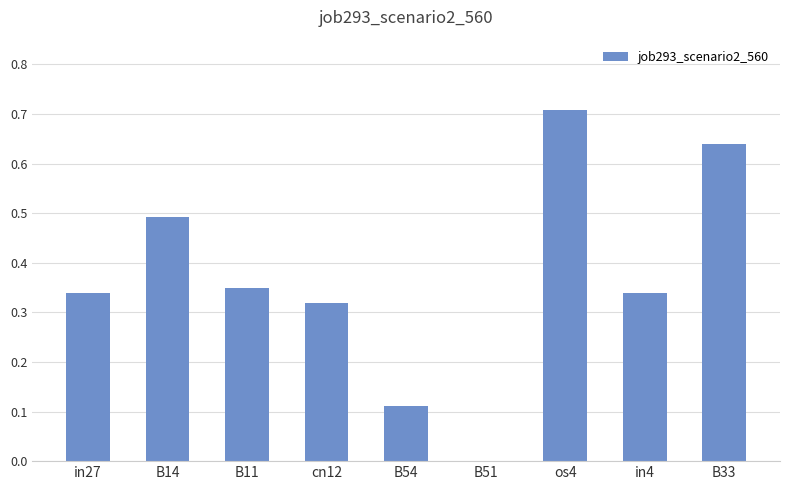

Are the bars horizontal?

No